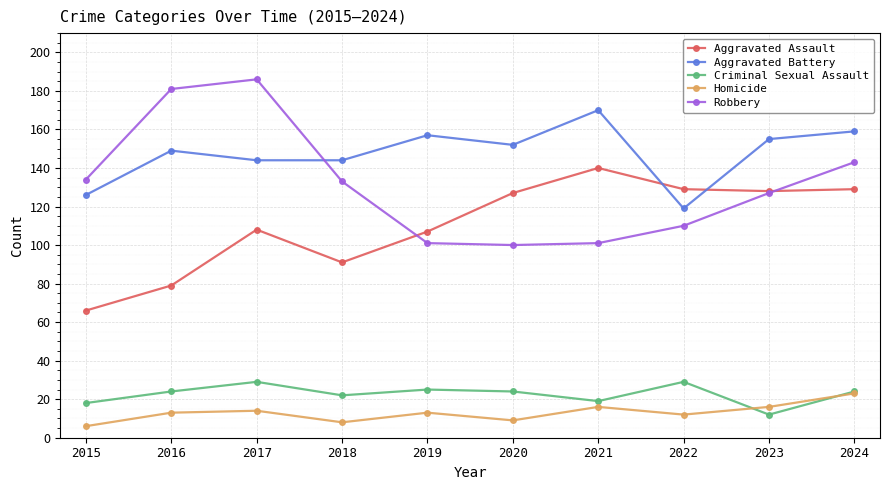

Reading left to right, transcribe all the data shown in this chart.

Aggravated Assault: 66	79	108	91	107	127	140	129	128	129
Aggravated Battery: 126	149	144	144	157	152	170	119	155	159
Criminal Sexual Assault: 18	24	29	22	25	24	19	29	12	24
Homicide: 6	13	14	8	13	9	16	12	16	23
Robbery: 134	181	186	133	101	100	101	110	127	143